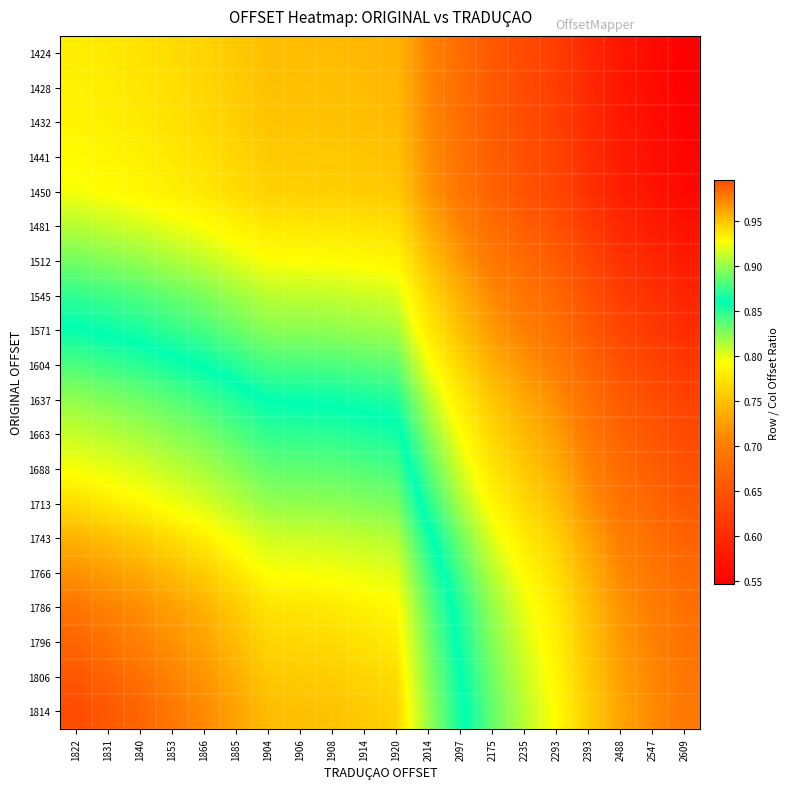

Reading left to right, extract all data points from this chart.

1424: 1822=0.8	1831=0.8	1840=0.8	1853=0.8	1866=0.8	1885=0.8	1904=0.7	1906=0.7	1908=0.7	1914=0.7	1920=0.7	2014=0.7	2097=0.7	2175=0.7	2235=0.6	2293=0.6	2393=0.6	2488=0.6	2547=0.6	2609=0.5
1428: 1822=0.8	1831=0.8	1840=0.8	1853=0.8	1866=0.8	1885=0.8	1904=0.8	1906=0.7	1908=0.7	1914=0.7	1920=0.7	2014=0.7	2097=0.7	2175=0.7	2235=0.6	2293=0.6	2393=0.6	2488=0.6	2547=0.6	2609=0.5
1432: 1822=0.8	1831=0.8	1840=0.8	1853=0.8	1866=0.8	1885=0.8	1904=0.8	1906=0.8	1908=0.8	1914=0.7	1920=0.7	2014=0.7	2097=0.7	2175=0.7	2235=0.6	2293=0.6	2393=0.6	2488=0.6	2547=0.6	2609=0.5
1441: 1822=0.8	1831=0.8	1840=0.8	1853=0.8	1866=0.8	1885=0.8	1904=0.8	1906=0.8	1908=0.8	1914=0.8	1920=0.8	2014=0.7	2097=0.7	2175=0.7	2235=0.6	2293=0.6	2393=0.6	2488=0.6	2547=0.6	2609=0.6
1450: 1822=0.8	1831=0.8	1840=0.8	1853=0.8	1866=0.8	1885=0.8	1904=0.8	1906=0.8	1908=0.8	1914=0.8	1920=0.8	2014=0.7	2097=0.7	2175=0.7	2235=0.6	2293=0.6	2393=0.6	2488=0.6	2547=0.6	2609=0.6
1481: 1822=0.8	1831=0.8	1840=0.8	1853=0.8	1866=0.8	1885=0.8	1904=0.8	1906=0.8	1908=0.8	1914=0.8	1920=0.8	2014=0.7	2097=0.7	2175=0.7	2235=0.7	2293=0.6	2393=0.6	2488=0.6	2547=0.6	2609=0.6
1512: 1822=0.8	1831=0.8	1840=0.8	1853=0.8	1866=0.8	1885=0.8	1904=0.8	1906=0.8	1908=0.8	1914=0.8	1920=0.8	2014=0.8	2097=0.7	2175=0.7	2235=0.7	2293=0.7	2393=0.6	2488=0.6	2547=0.6	2609=0.6
1545: 1822=0.8	1831=0.8	1840=0.8	1853=0.8	1866=0.8	1885=0.8	1904=0.8	1906=0.8	1908=0.8	1914=0.8	1920=0.8	2014=0.8	2097=0.7	2175=0.7	2235=0.7	2293=0.7	2393=0.6	2488=0.6	2547=0.6	2609=0.6
1571: 1822=0.9	1831=0.9	1840=0.9	1853=0.8	1866=0.8	1885=0.8	1904=0.8	1906=0.8	1908=0.8	1914=0.8	1920=0.8	2014=0.8	2097=0.7	2175=0.7	2235=0.7	2293=0.7	2393=0.7	2488=0.6	2547=0.6	2609=0.6
1604: 1822=0.9	1831=0.9	1840=0.9	1853=0.9	1866=0.9	1885=0.9	1904=0.8	1906=0.8	1908=0.8	1914=0.8	1920=0.8	2014=0.8	2097=0.8	2175=0.7	2235=0.7	2293=0.7	2393=0.7	2488=0.6	2547=0.6	2609=0.6
1637: 1822=0.9	1831=0.9	1840=0.9	1853=0.9	1866=0.9	1885=0.9	1904=0.9	1906=0.9	1908=0.9	1914=0.9	1920=0.9	2014=0.8	2097=0.8	2175=0.8	2235=0.7	2293=0.7	2393=0.7	2488=0.7	2547=0.6	2609=0.6
1663: 1822=0.9	1831=0.9	1840=0.9	1853=0.9	1866=0.9	1885=0.9	1904=0.9	1906=0.9	1908=0.9	1914=0.9	1920=0.9	2014=0.8	2097=0.8	2175=0.8	2235=0.7	2293=0.7	2393=0.7	2488=0.7	2547=0.7	2609=0.6
1688: 1822=0.9	1831=0.9	1840=0.9	1853=0.9	1866=0.9	1885=0.9	1904=0.9	1906=0.9	1908=0.9	1914=0.9	1920=0.9	2014=0.8	2097=0.8	2175=0.8	2235=0.8	2293=0.7	2393=0.7	2488=0.7	2547=0.7	2609=0.6
1713: 1822=0.9	1831=0.9	1840=0.9	1853=0.9	1866=0.9	1885=0.9	1904=0.9	1906=0.9	1908=0.9	1914=0.9	1920=0.9	2014=0.9	2097=0.8	2175=0.8	2235=0.8	2293=0.7	2393=0.7	2488=0.7	2547=0.7	2609=0.7
1743: 1822=1.0	1831=1.0	1840=0.9	1853=0.9	1866=0.9	1885=0.9	1904=0.9	1906=0.9	1908=0.9	1914=0.9	1920=0.9	2014=0.9	2097=0.8	2175=0.8	2235=0.8	2293=0.8	2393=0.7	2488=0.7	2547=0.7	2609=0.7
1766: 1822=1.0	1831=1.0	1840=1.0	1853=1.0	1866=0.9	1885=0.9	1904=0.9	1906=0.9	1908=0.9	1914=0.9	1920=0.9	2014=0.9	2097=0.8	2175=0.8	2235=0.8	2293=0.8	2393=0.7	2488=0.7	2547=0.7	2609=0.7
1786: 1822=1.0	1831=1.0	1840=1.0	1853=1.0	1866=1.0	1885=0.9	1904=0.9	1906=0.9	1908=0.9	1914=0.9	1920=0.9	2014=0.9	2097=0.9	2175=0.8	2235=0.8	2293=0.8	2393=0.7	2488=0.7	2547=0.7	2609=0.7
1796: 1822=1.0	1831=1.0	1840=1.0	1853=1.0	1866=1.0	1885=1.0	1904=0.9	1906=0.9	1908=0.9	1914=0.9	1920=0.9	2014=0.9	2097=0.9	2175=0.8	2235=0.8	2293=0.8	2393=0.8	2488=0.7	2547=0.7	2609=0.7
1806: 1822=1.0	1831=1.0	1840=1.0	1853=1.0	1866=1.0	1885=1.0	1904=0.9	1906=0.9	1908=0.9	1914=0.9	1920=0.9	2014=0.9	2097=0.9	2175=0.8	2235=0.8	2293=0.8	2393=0.8	2488=0.7	2547=0.7	2609=0.7
1814: 1822=1.0	1831=1.0	1840=1.0	1853=1.0	1866=1.0	1885=1.0	1904=1.0	1906=1.0	1908=1.0	1914=0.9	1920=0.9	2014=0.9	2097=0.9	2175=0.8	2235=0.8	2293=0.8	2393=0.8	2488=0.7	2547=0.7	2609=0.7